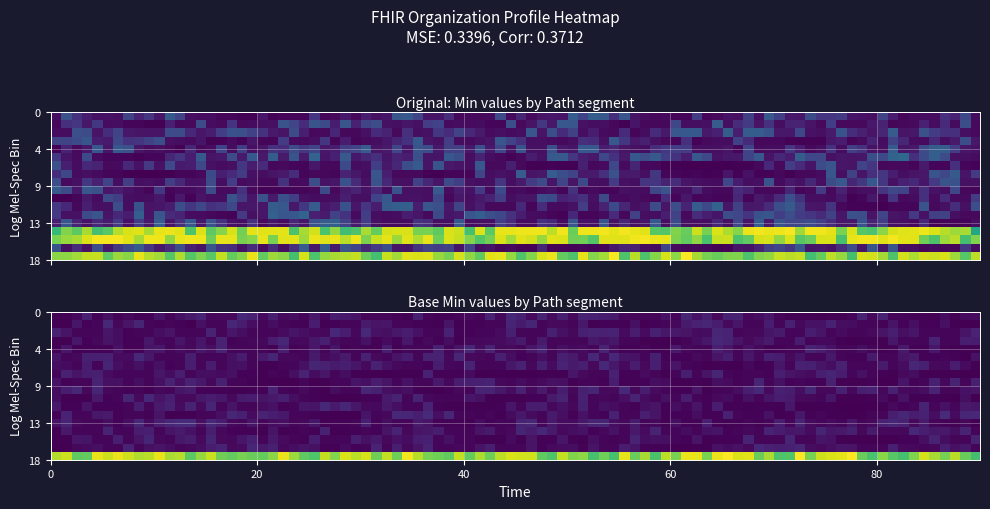

Which series has the widest spread of values?

min_values